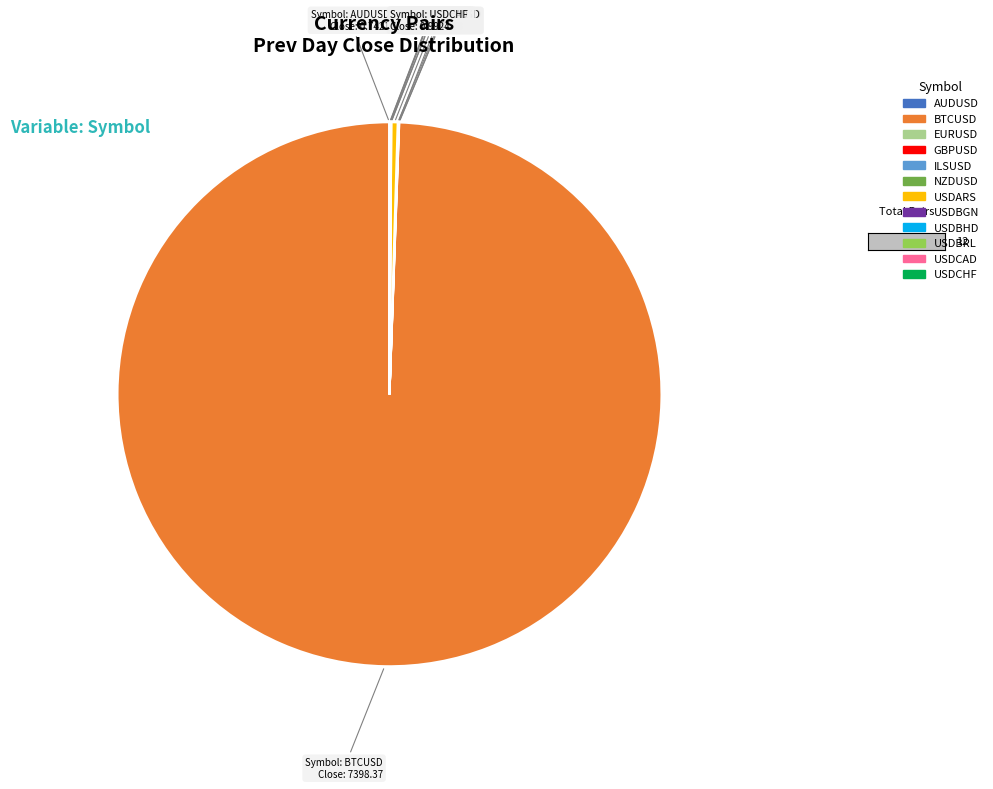

Which slice is the largest?

BTCUSD